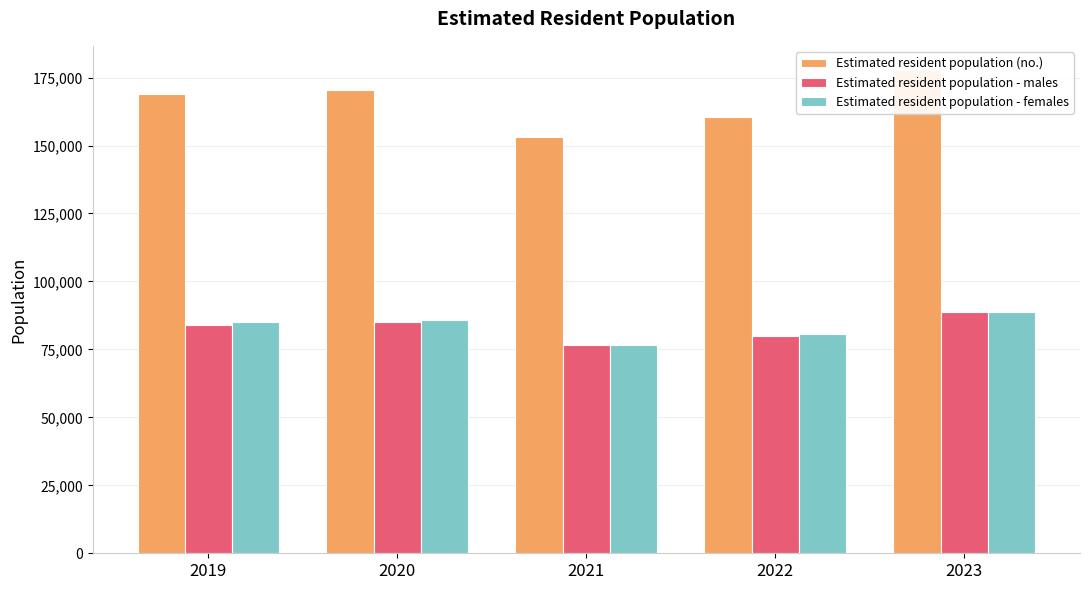

Which series has the largest total across all categories?

Estimated resident population (no.)